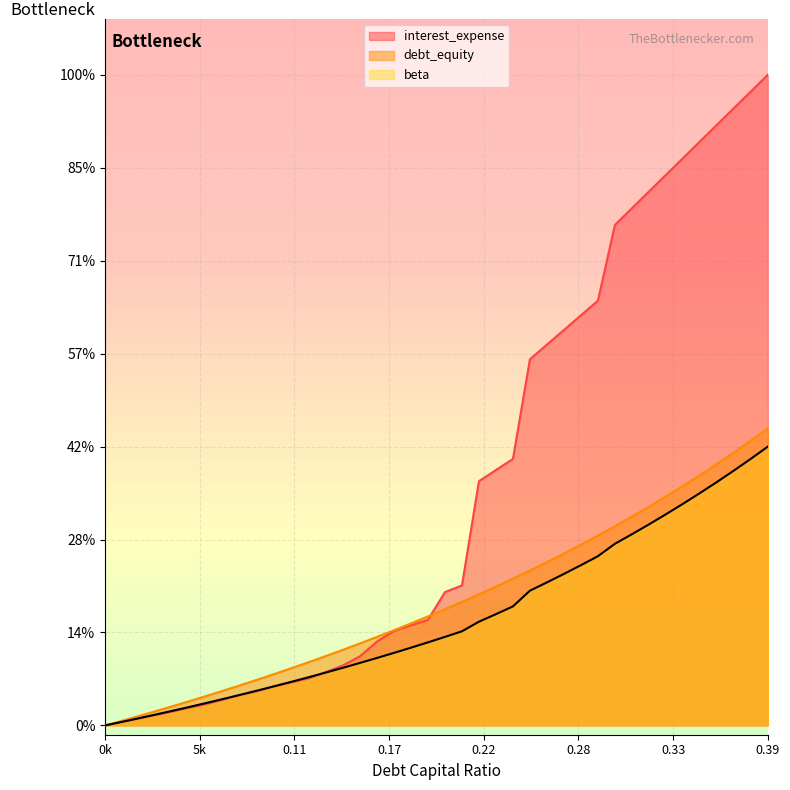

What is the highest value of the interest_expense series?

3.5